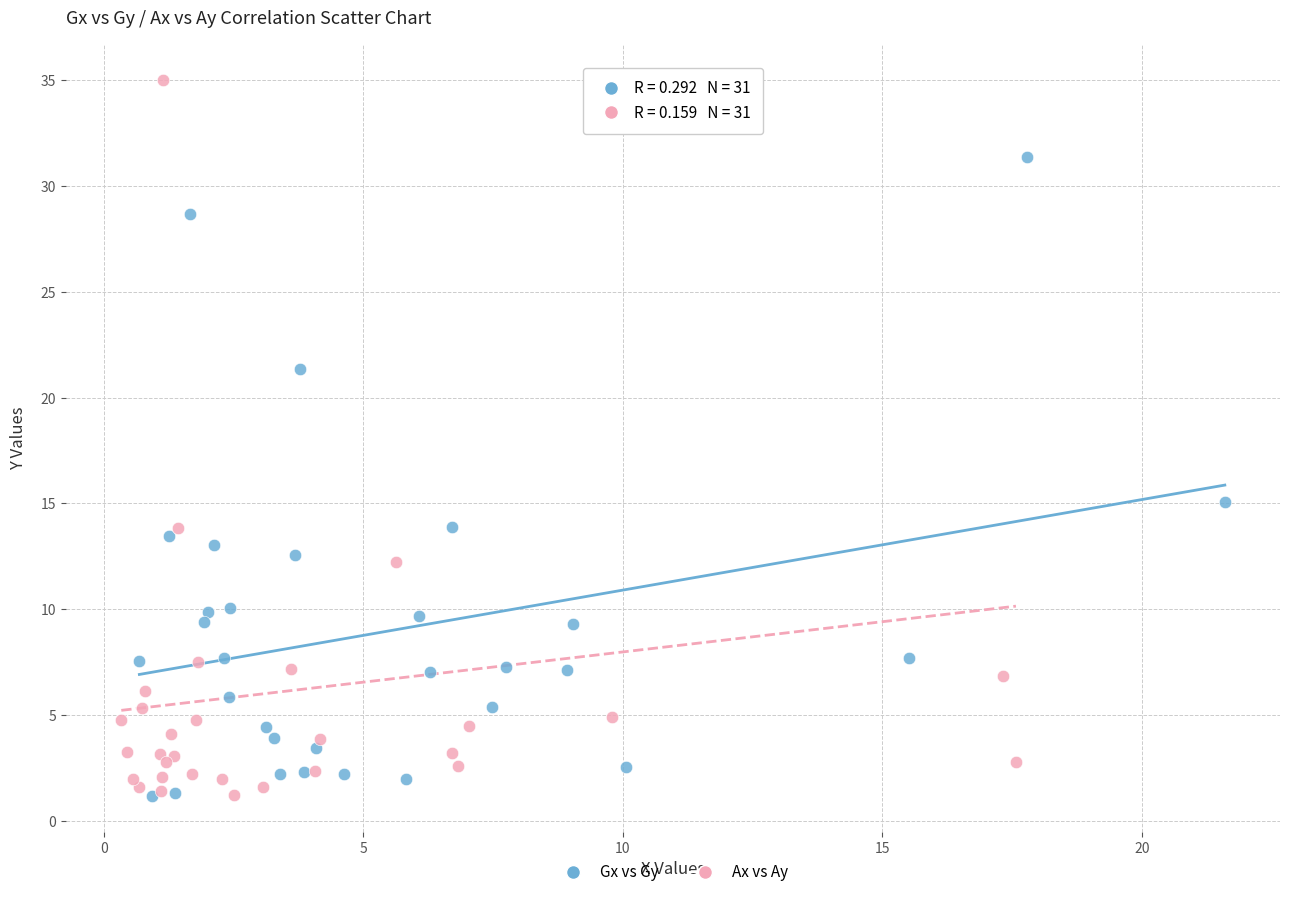

Which series has the widest spread of Y values?

Ax vs Ay